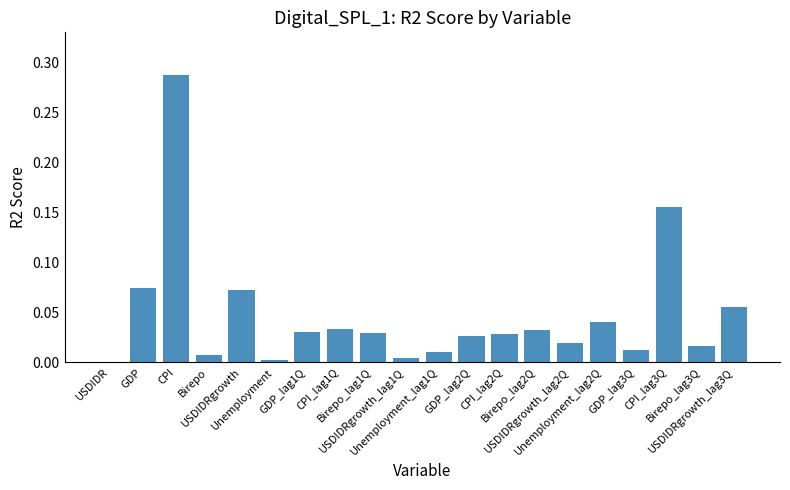

What is the sum of all values?

0.9